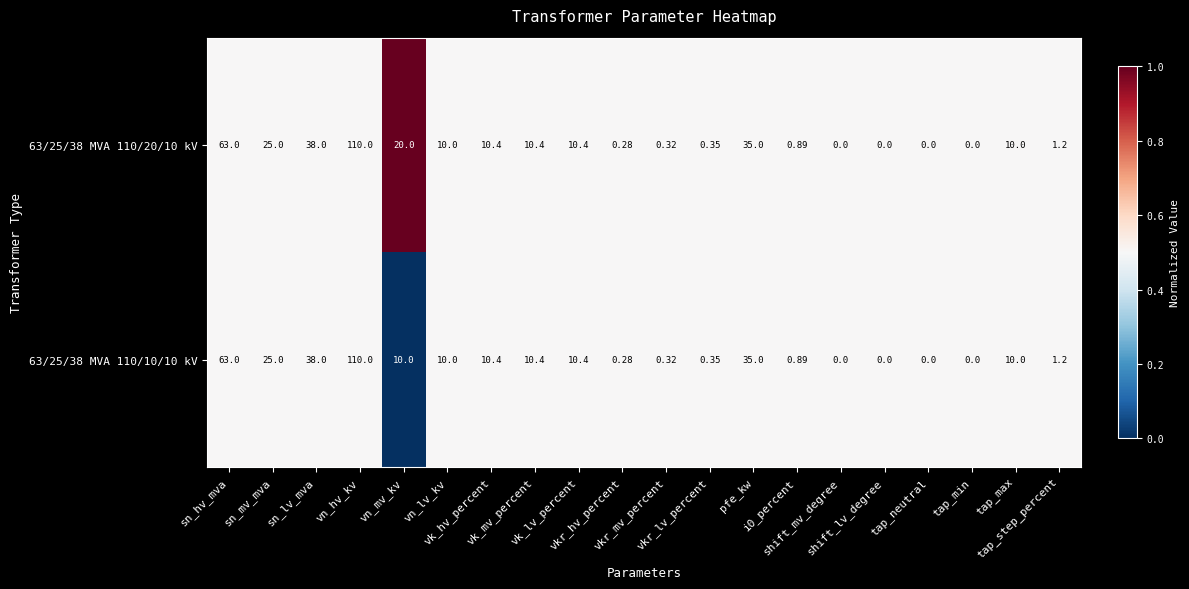

Between vn_hv_kv and vn_lv_kv, which series saw the biggest shift?

63/25/38 MVA 110/20/10 kV